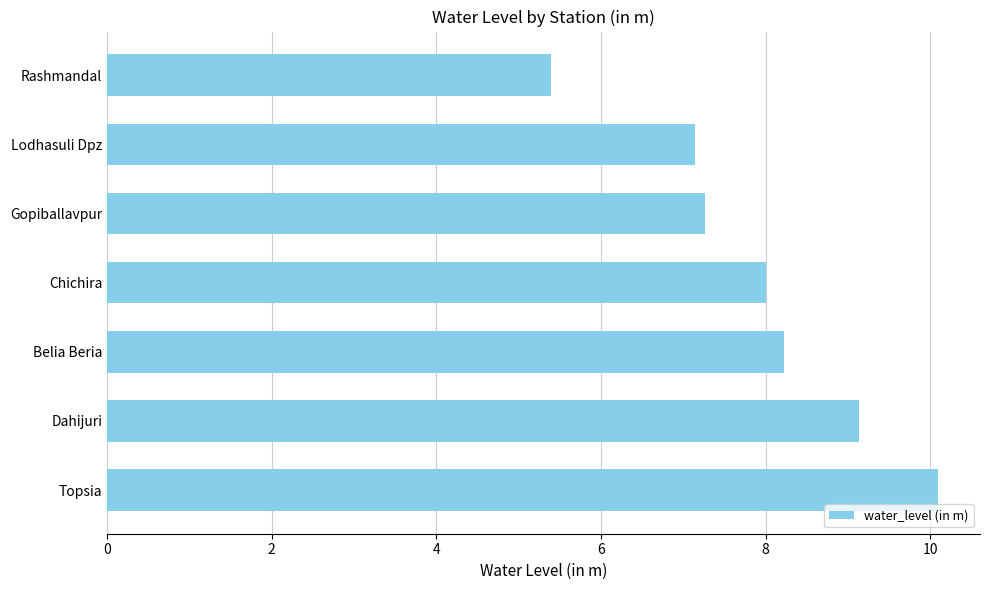

What is the ratio of the value at Topsia to the value at Gopiballavpur?

1.4